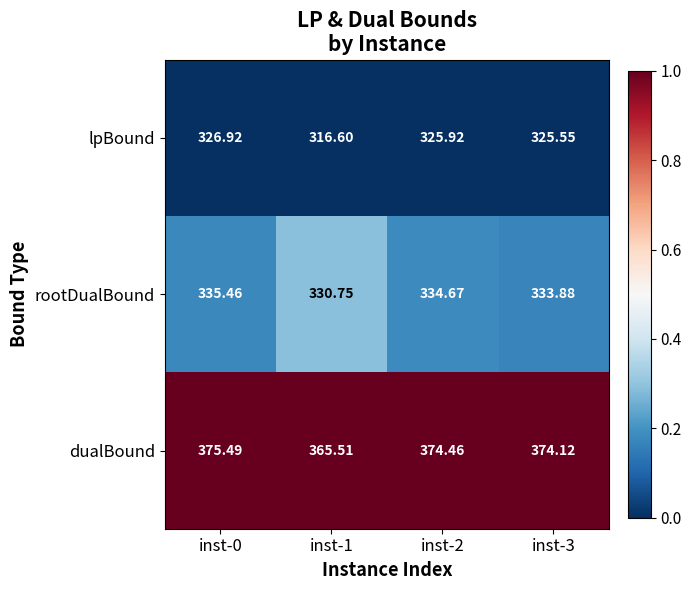

Rank the series at inst-0 from highest to lowest value.

dualBound, rootDualBound, lpBound